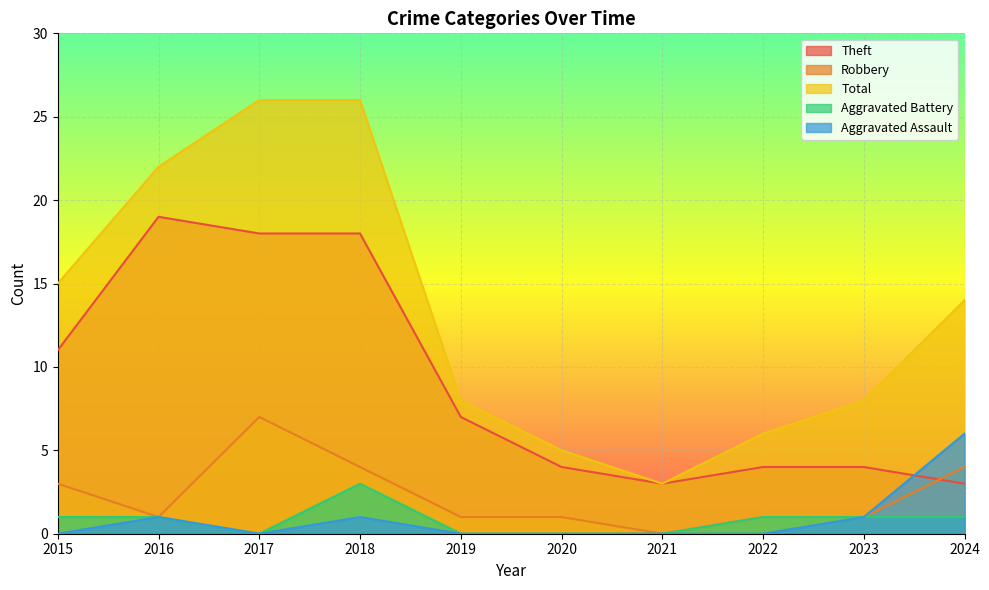

At which label does Aggravated Battery first exceed 1?

2018